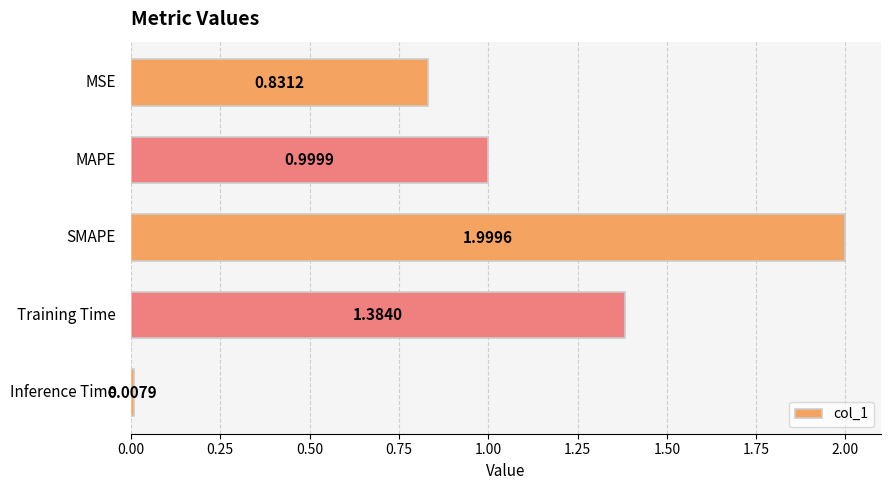

What is the difference between the second highest and second lowest values?

0.6